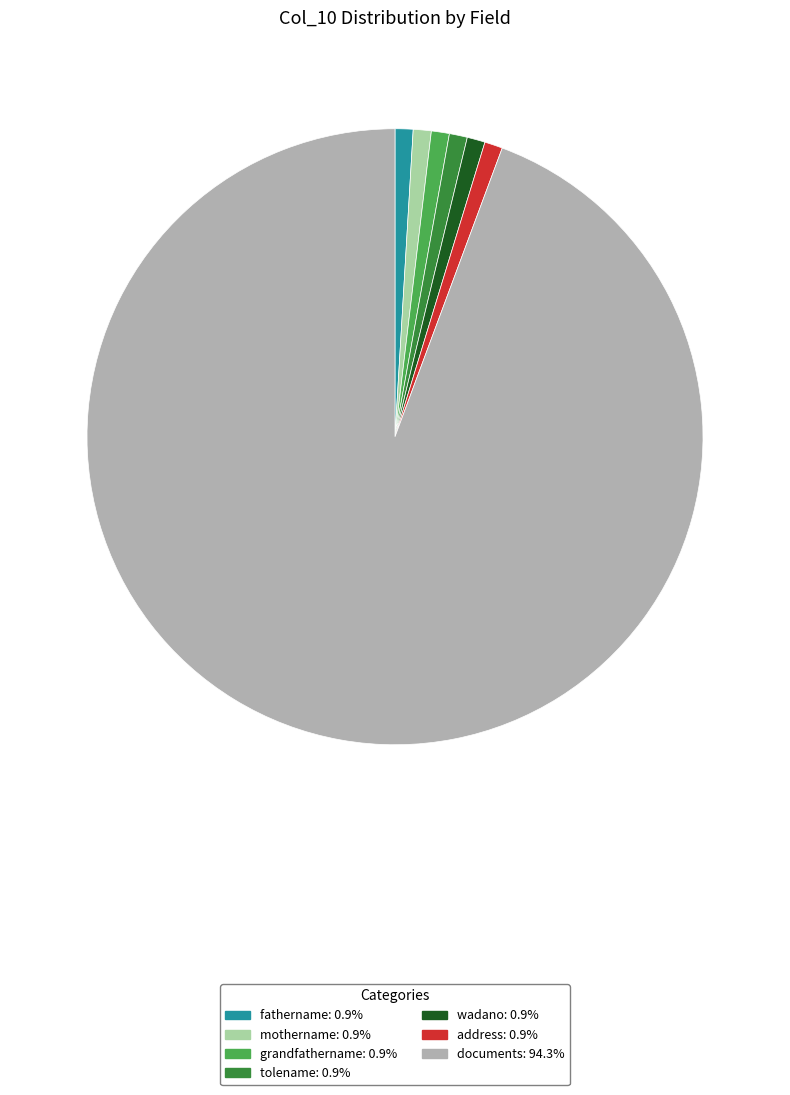

Does any single category account for the majority?

Yes